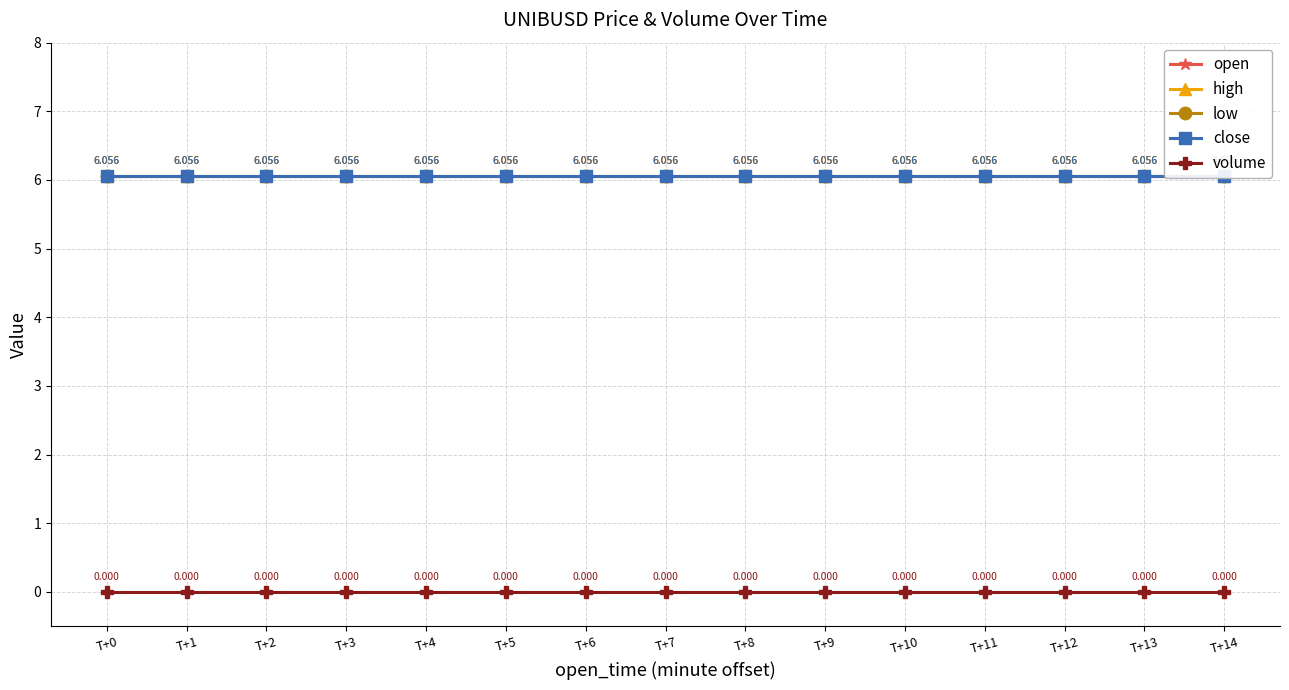

What is the sum of all high values?

90.8